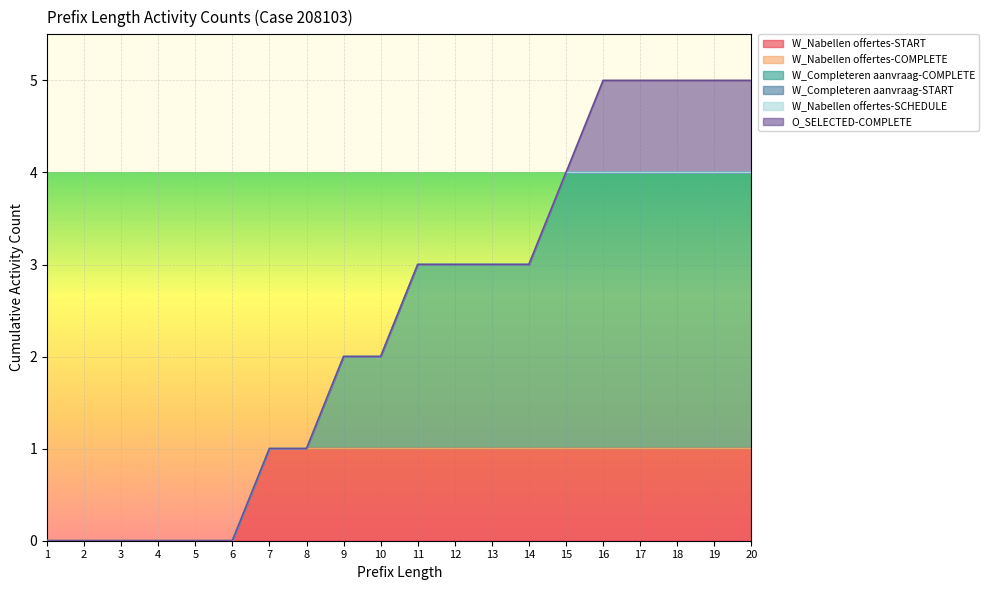

True or false: W_Completeren aanvraag-START has more than 0 interior local peaks.

False